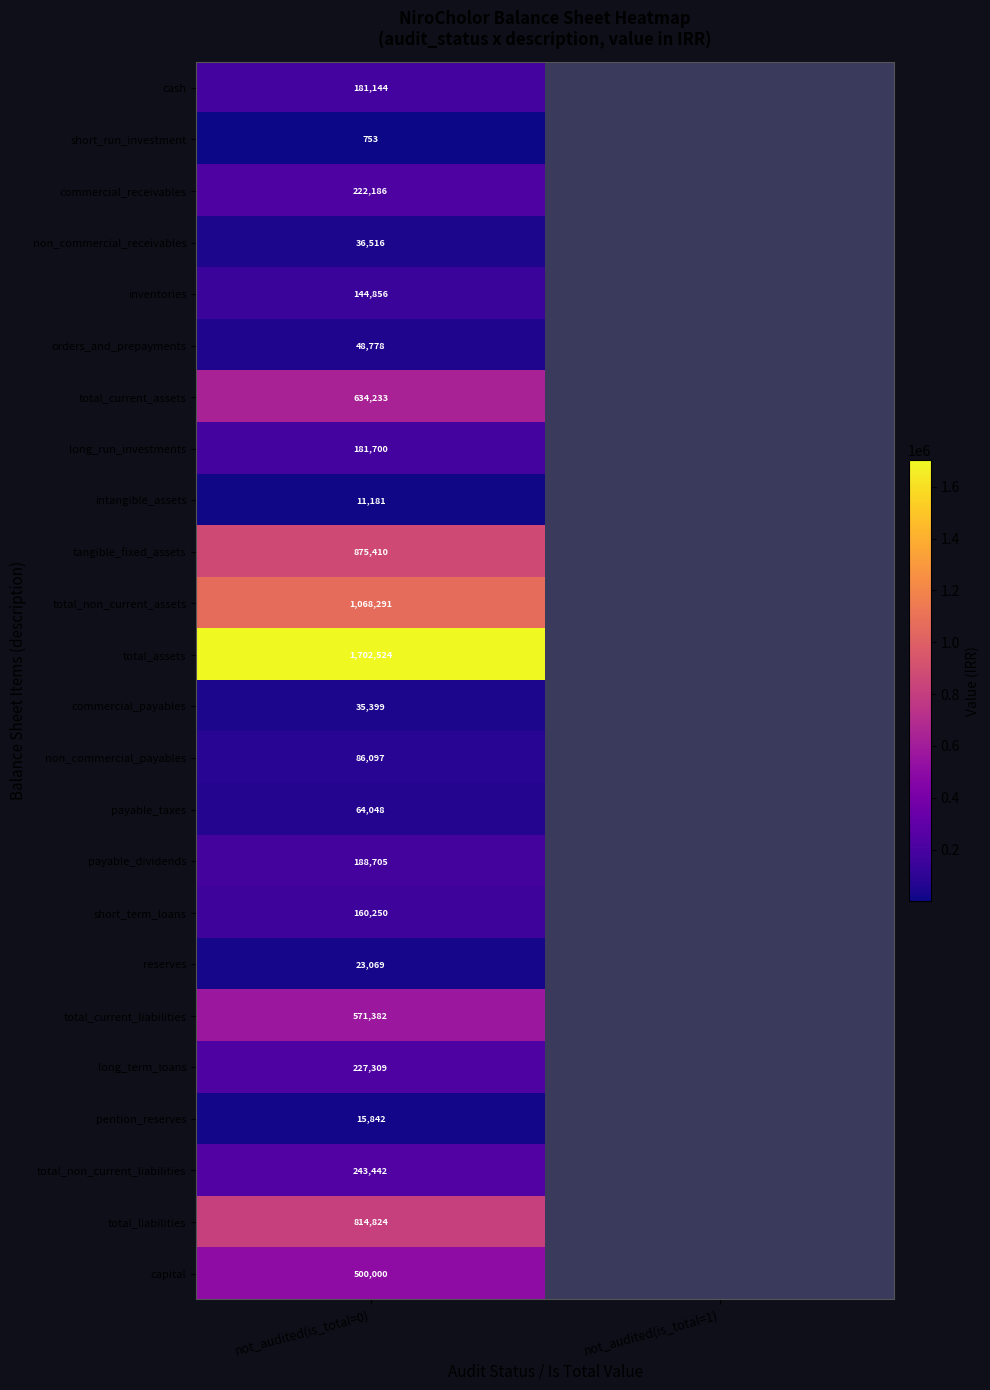

At not_audited(is_total=0), list the series in order from largest to smallest.

total_assets, total_non_current_assets, tangible_fixed_assets, total_liabilities, total_current_assets, total_current_liabilities, capital, total_non_current_liabilities, long_term_loans, commercial_receivables, payable_dividends, long_run_investments, cash, short_term_loans, inventories, non_commercial_payables, payable_taxes, orders_and_prepayments, non_commercial_receivables, commercial_payables, reserves, pention_reserves, intangible_assets, short_run_investment